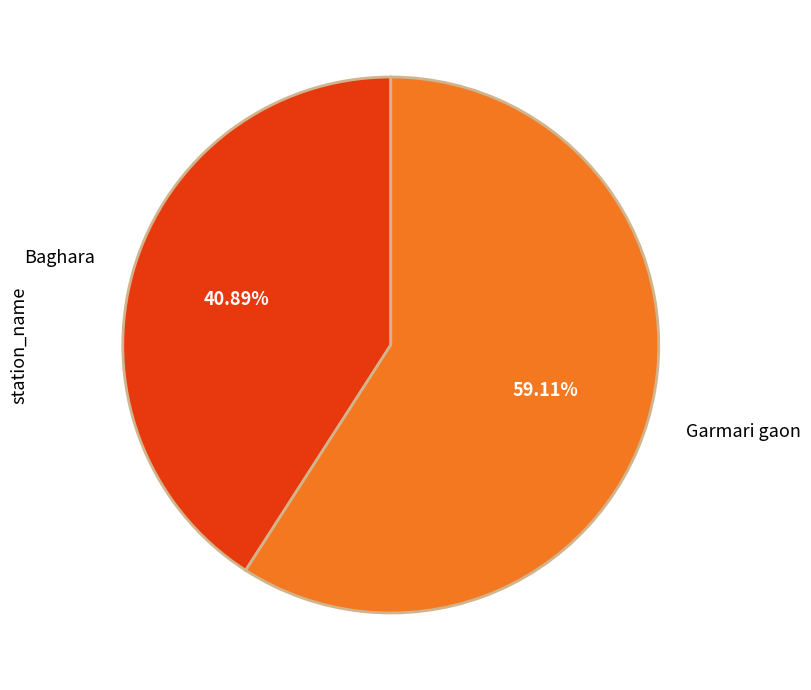

Is it true that Garmari gaon is 59% of the pie?

True